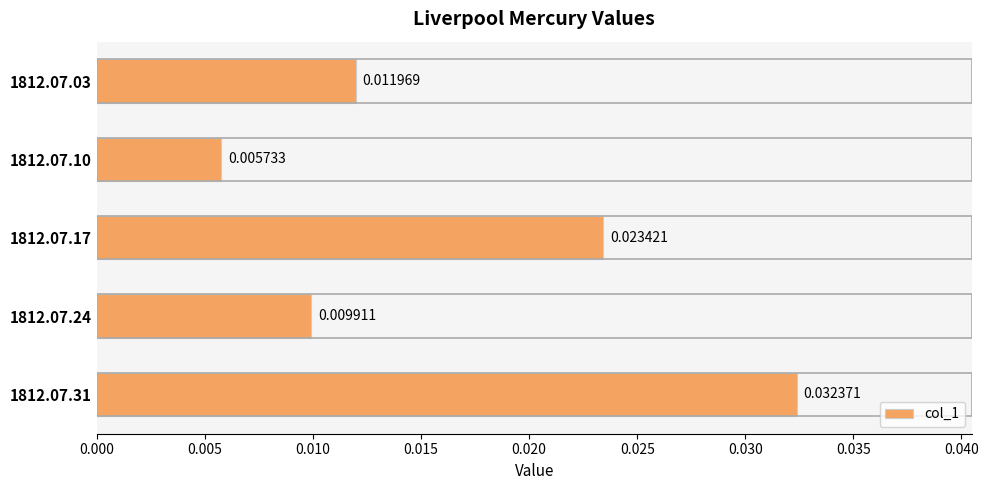

Between 1812.07.24 and 1812.07.17, which is larger?

1812.07.17